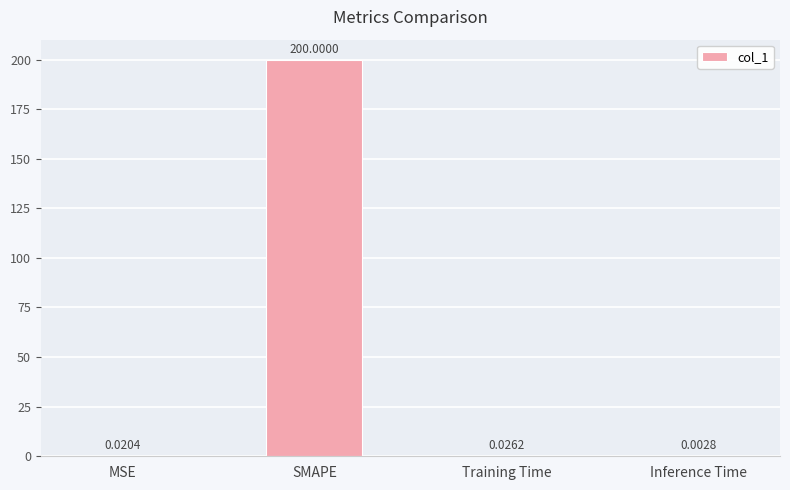

At which label is the value closest to 100?

Training Time